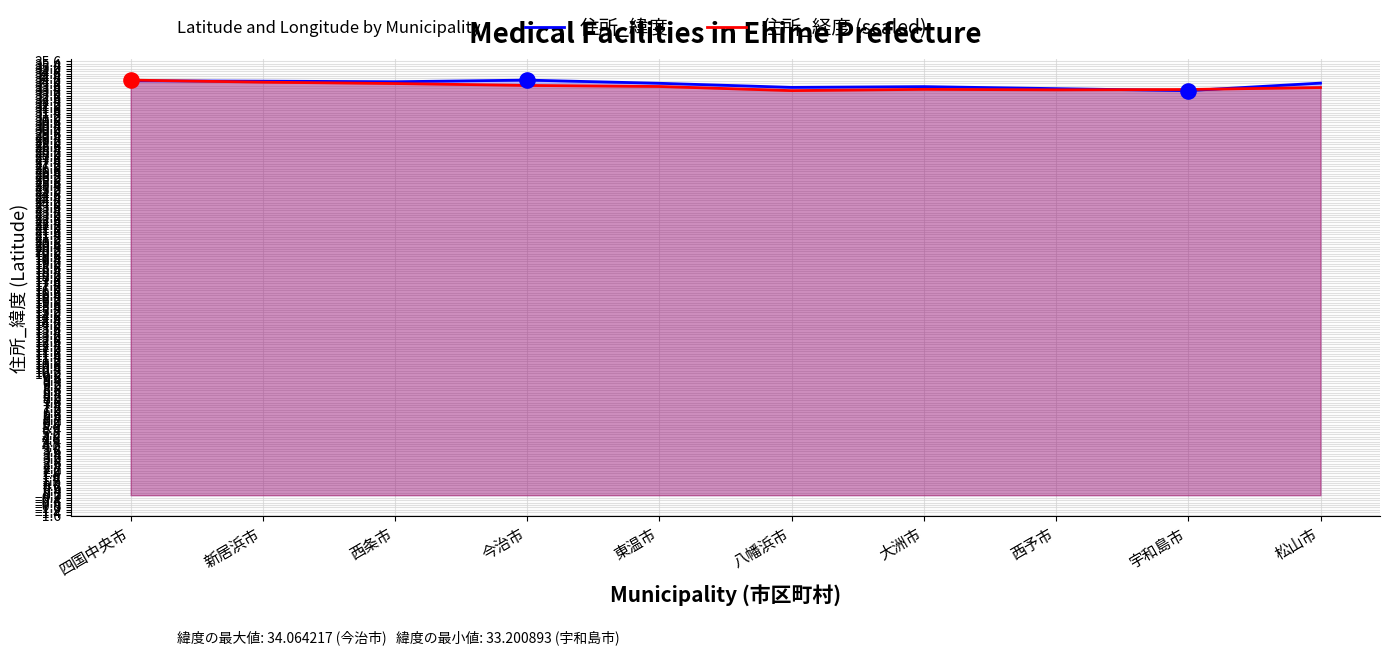

At which category is the sum across all series the highest?

四国中央市